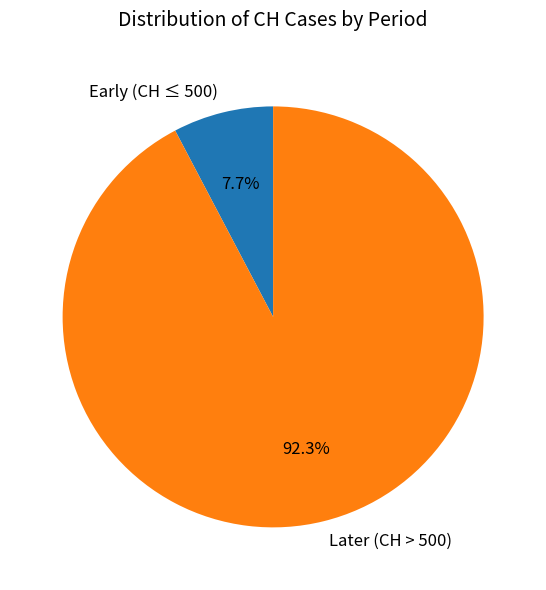

Rank the categories by value from lowest to highest.

Early (CH ≤ 500), Later (CH > 500)